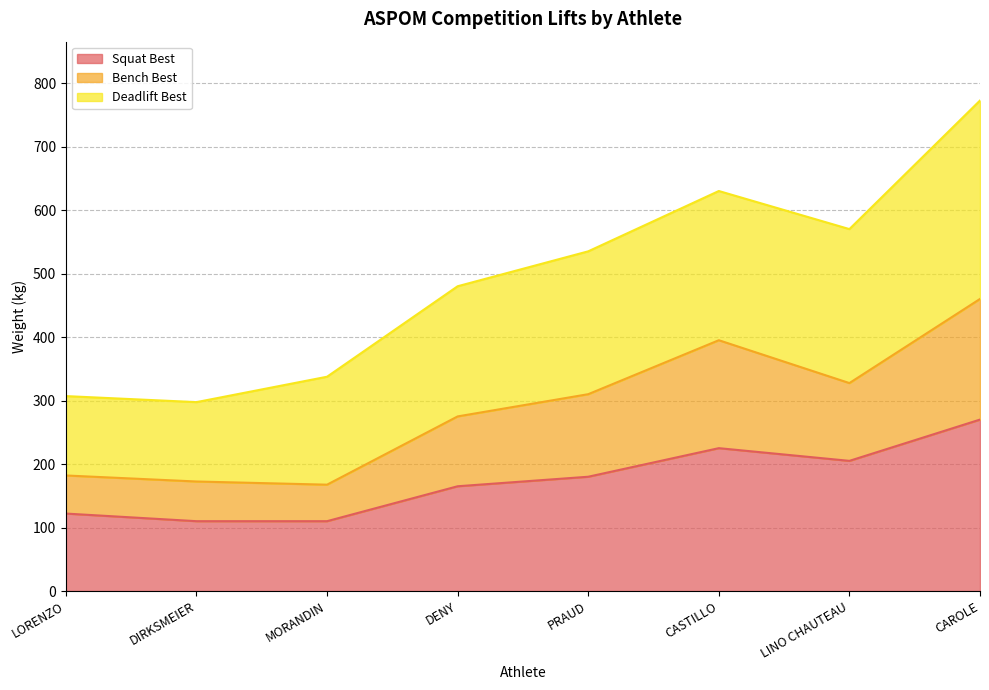

What is the total value across all series at CASTILLO?

630.0